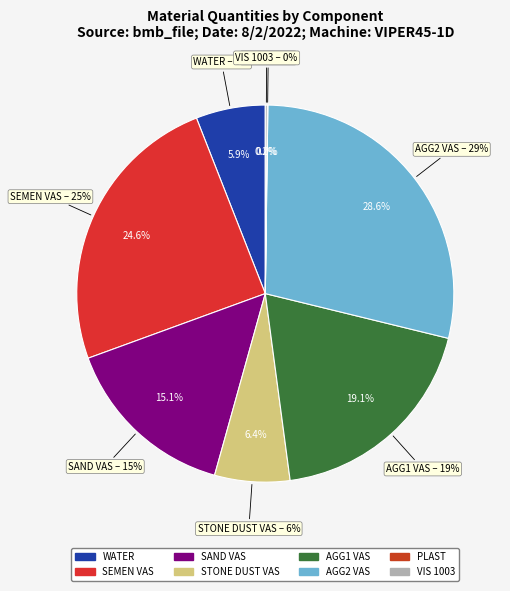

Does SAND VAS represent more than half of the total?

No